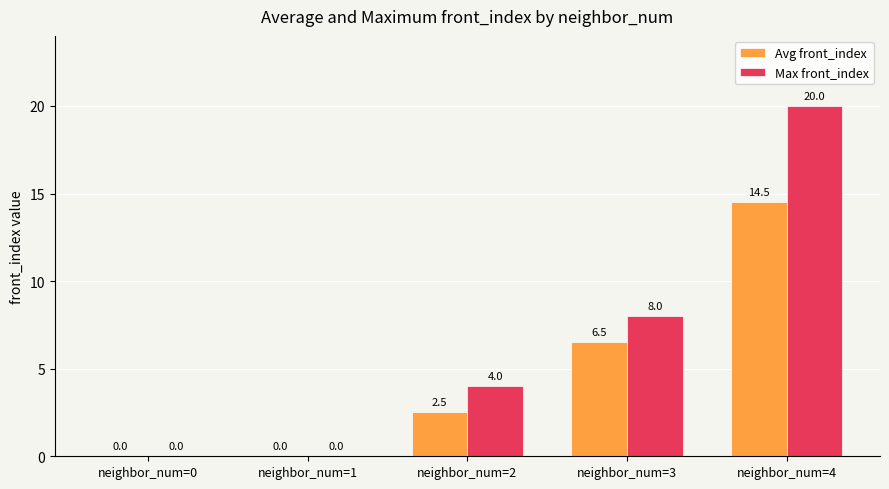

Are the bars horizontal?

No